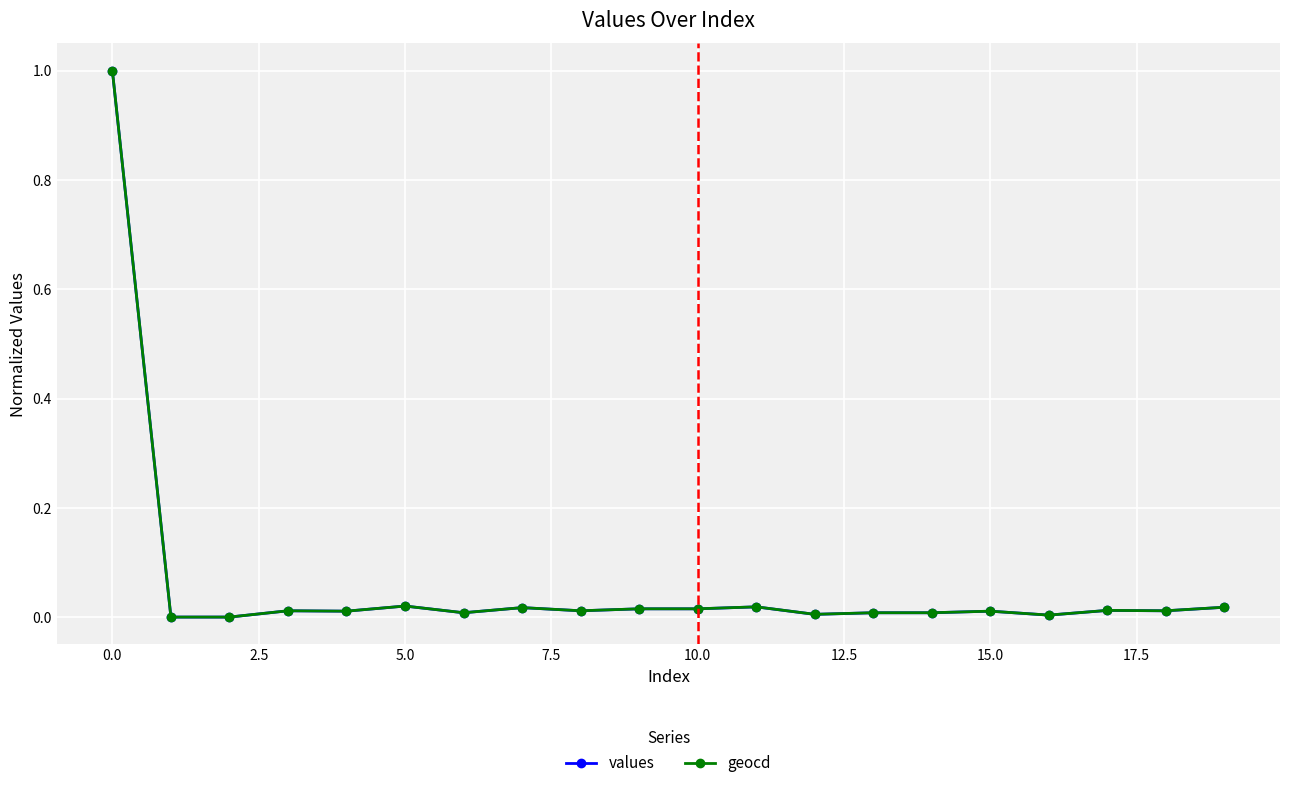

True or false: geocd has more than 2 points higher than both neighbors.

True